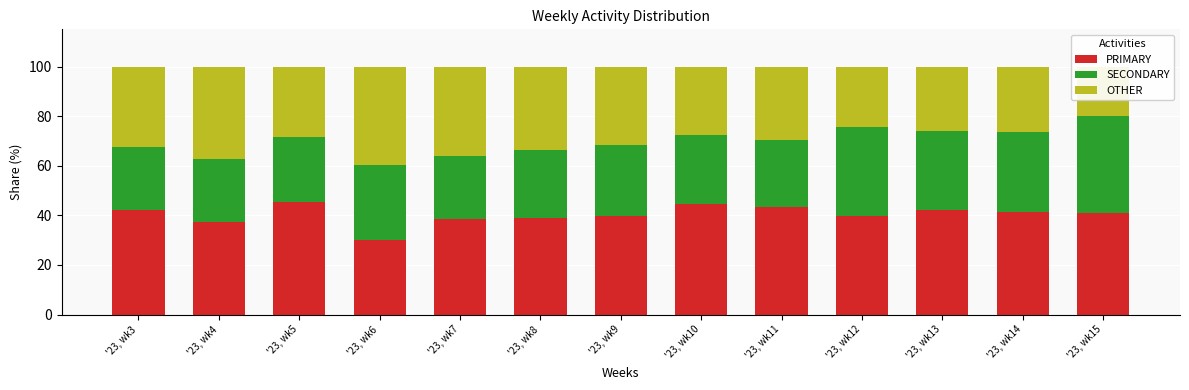

Reading left to right, list all the values displayed in this chart.

PRIMARY: 42.2	37.1	45.5	30.0	38.5	38.8	39.6	44.8	43.4	39.9	42.1	41.3	40.8
SECONDARY: 25.3	25.7	26.2	30.4	25.5	27.5	28.7	27.8	26.9	35.5	31.8	32.3	39.2
OTHER: 32.5	37.1	28.3	39.5	36.0	33.7	31.8	27.4	29.7	24.6	26.1	26.5	20.0